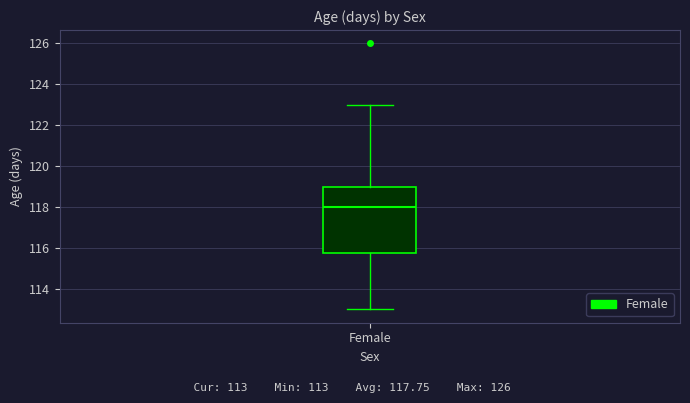

Where does the median line of the box for Female sit on the y-axis? The values are not printed on the chart, so give them approximately, as read against the axis.

118.0